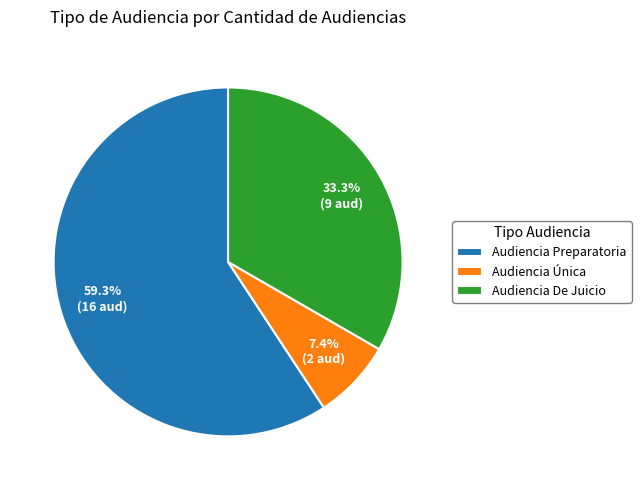

To the nearest percent, what is the combined percentage of Audiencia De Juicio and Audiencia Preparatoria?

93%